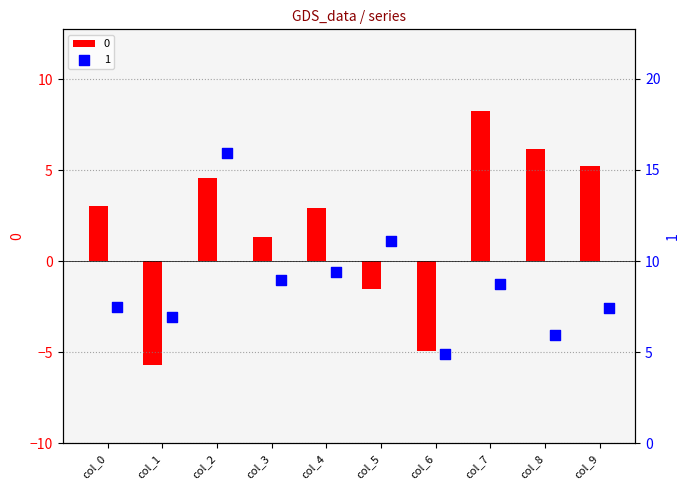

Which series reaches the maximum Y coordinate?

1